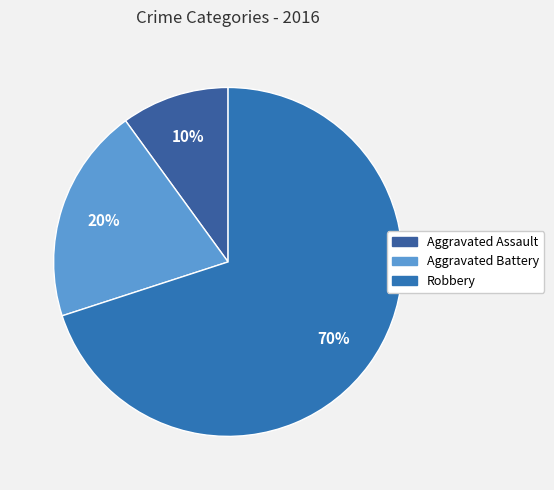

Is the sum of Aggravated Assault and Aggravated Battery greater than half?

No